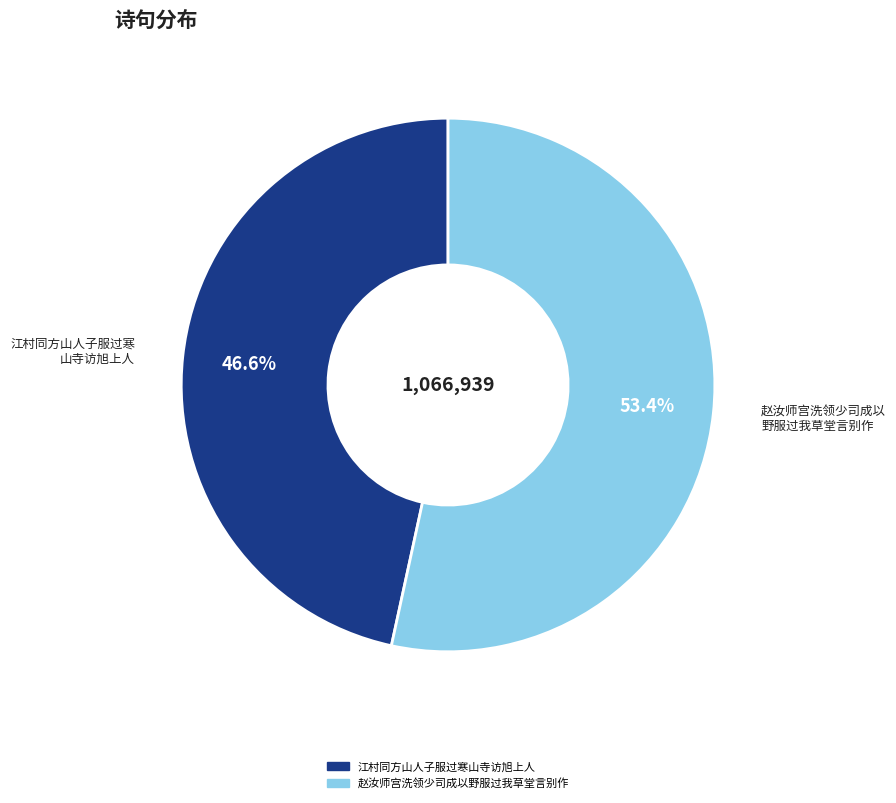

What is the majority slice?

赵汝师宫洗领少司成以野服过我草堂言别作